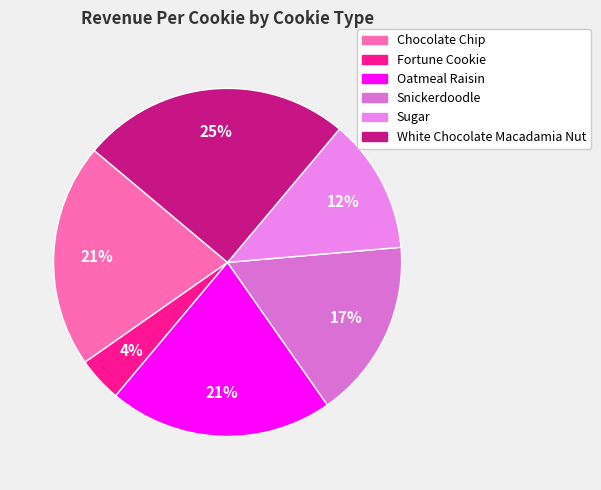

True or false: Oatmeal Raisin accounts for 21% of the total.

True